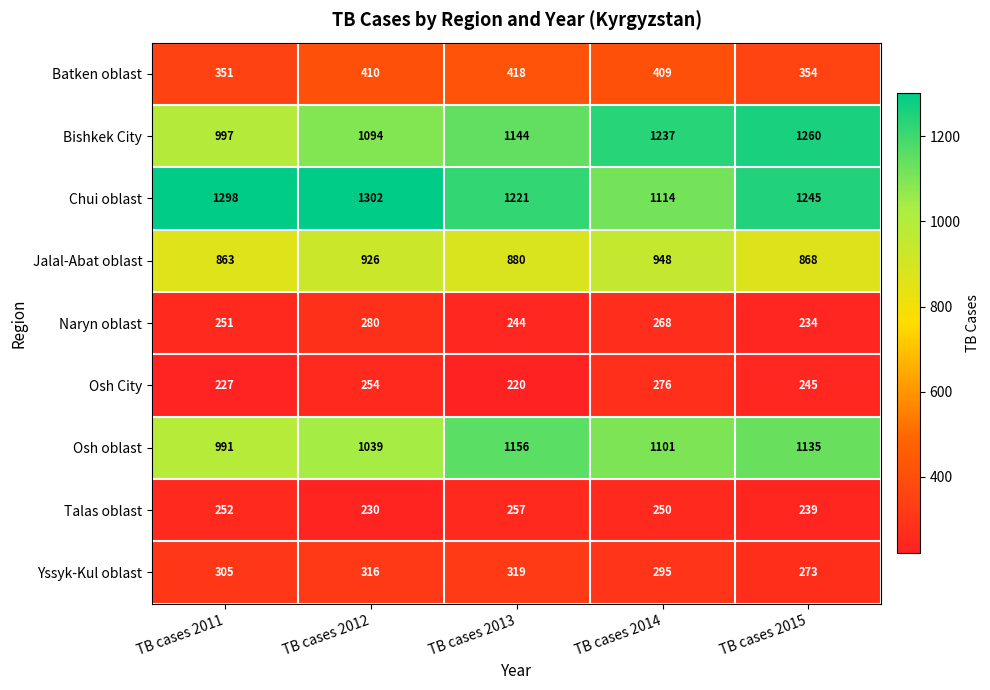

Rank the series at TB cases 2014 from lowest to highest value.

Talas oblast, Naryn oblast, Osh City, Yssyk-Kul oblast, Batken oblast, Jalal-Abat oblast, Osh oblast, Chui oblast, Bishkek City